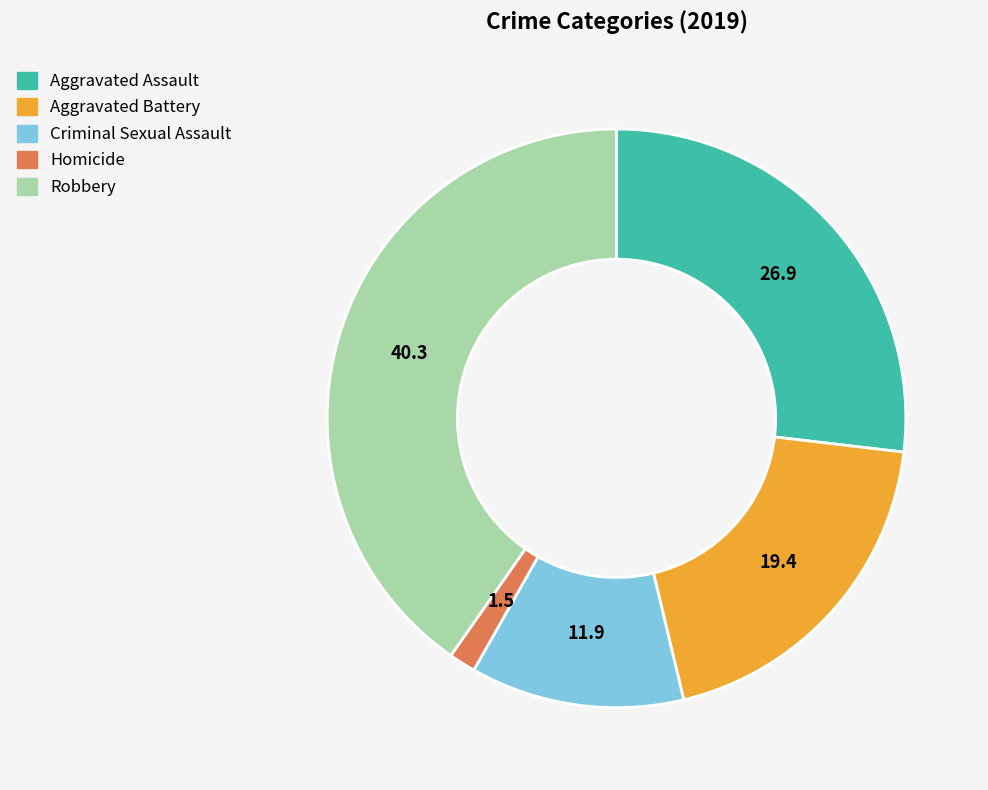

What is the smallest slice in the pie chart?

Homicide